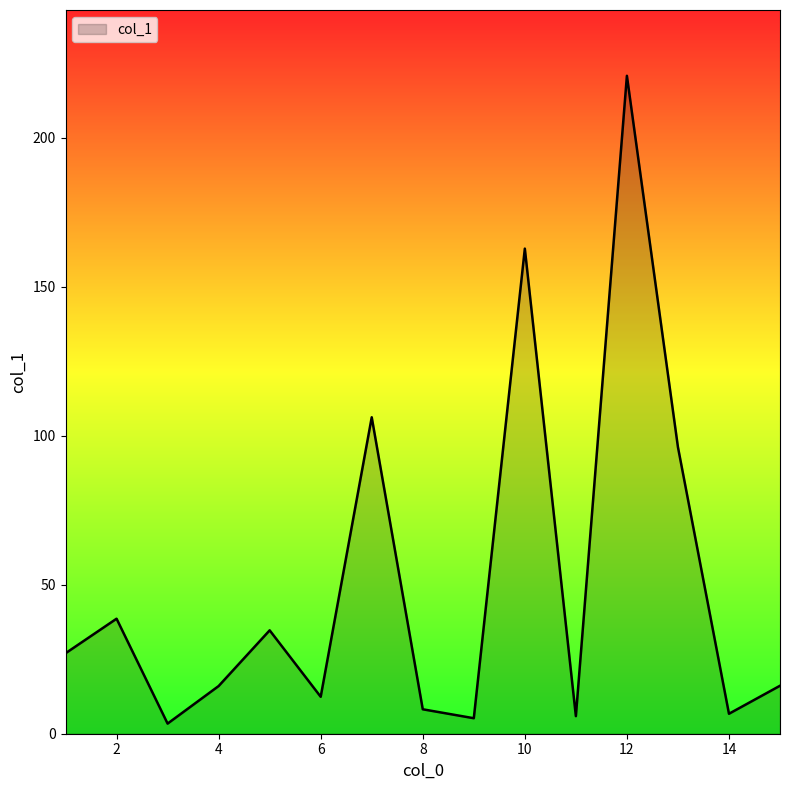

What is the maximum value shown in the chart?

220.8